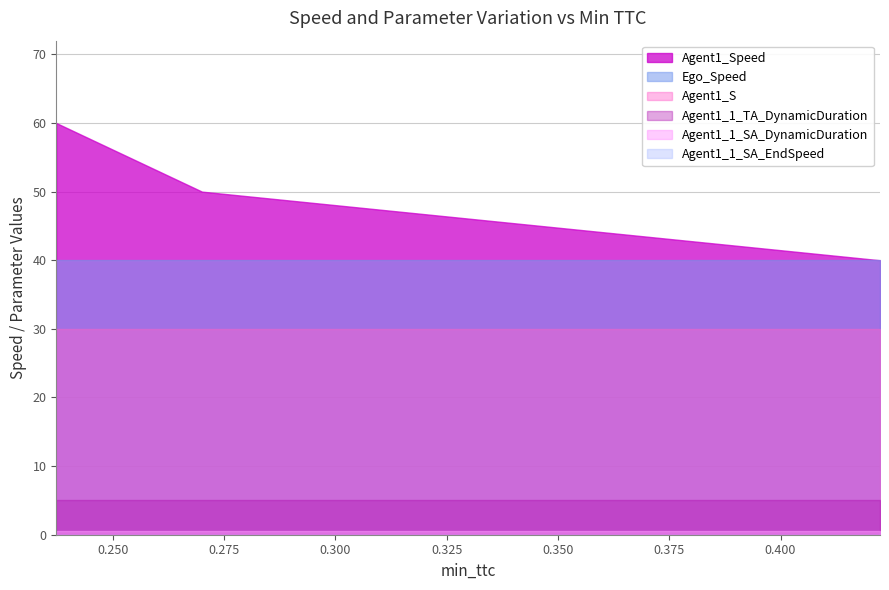

The Agent1_S series shows 7.5 at 0.27006244290323594. True or false?

False